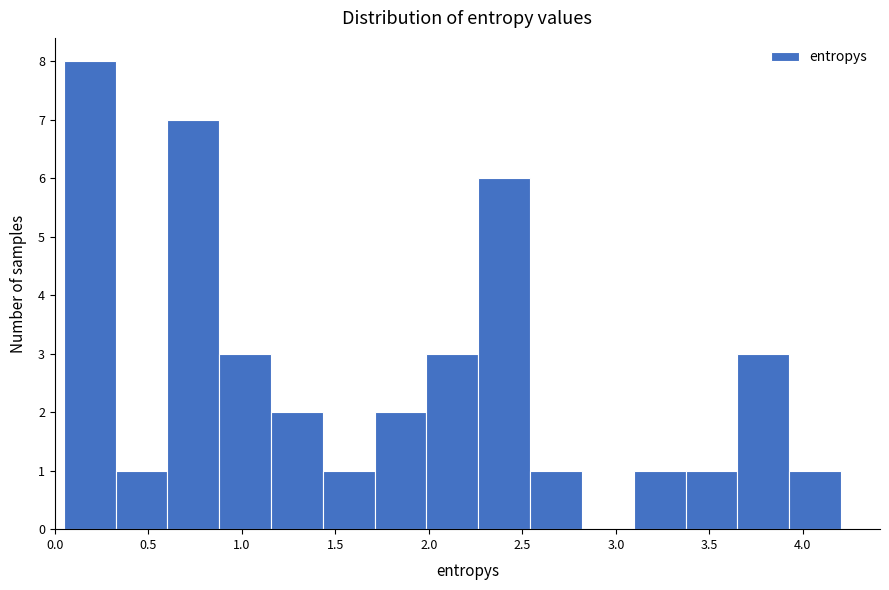

How tall is the bar that spans 0.30 to 0.60 on the x-axis? Neither the bar edges nor the heights are printed on the chart, so give them approximately, as read against the axes.

1